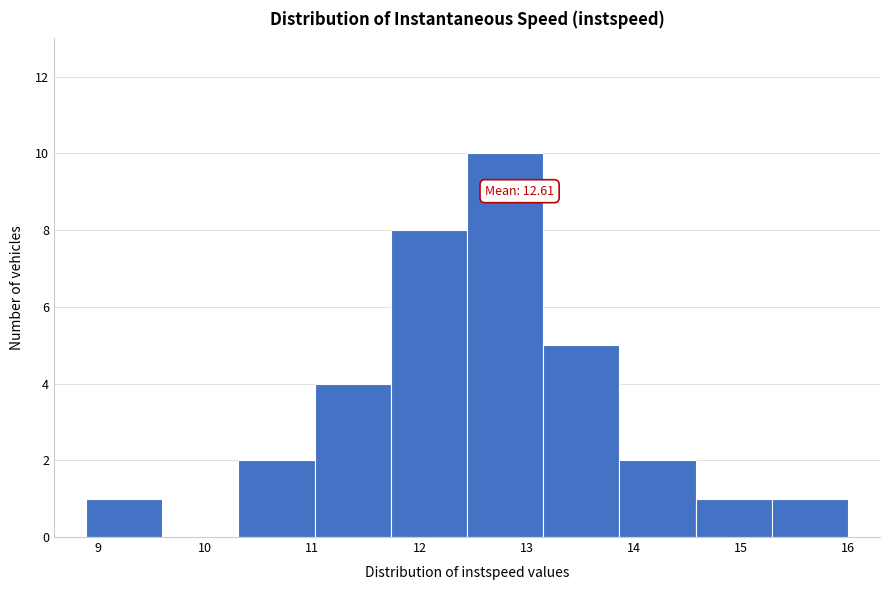

Over which range of the x-axis is the bar tallest?

12.4 to 13.2